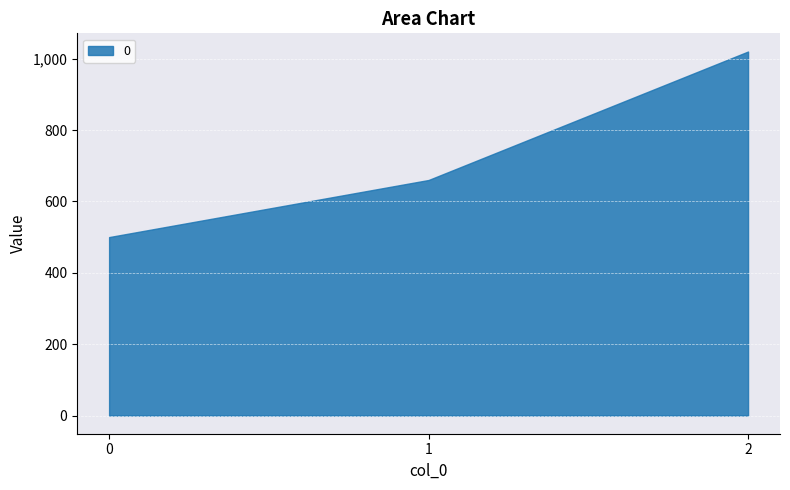

What is the average value?

727